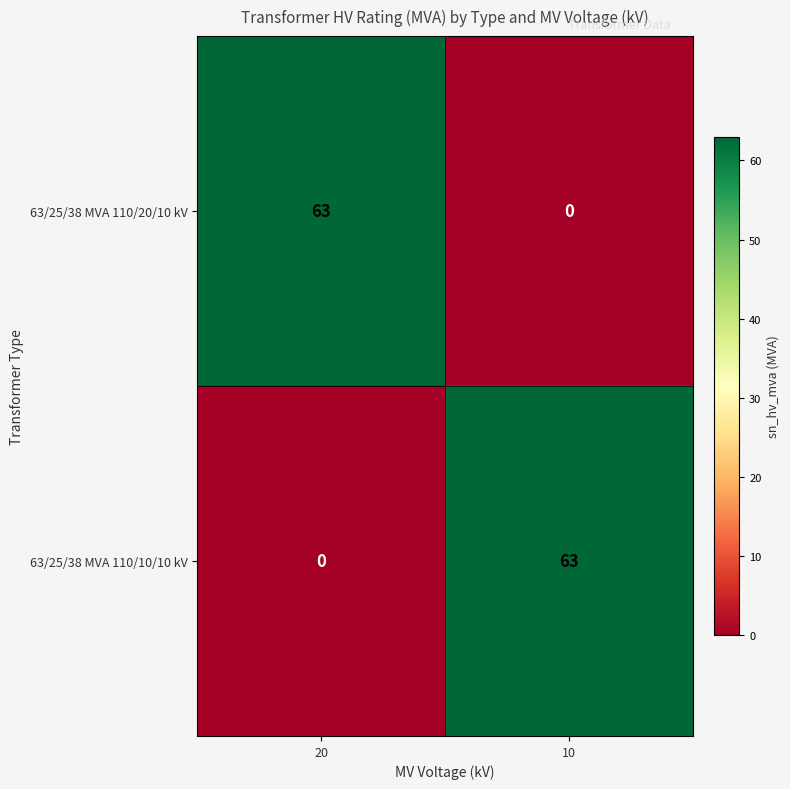

Reading left to right, extract all data points from this chart.

63/25/38 MVA 110/20/10 kV: 20=63	10=0
63/25/38 MVA 110/10/10 kV: 20=0	10=63